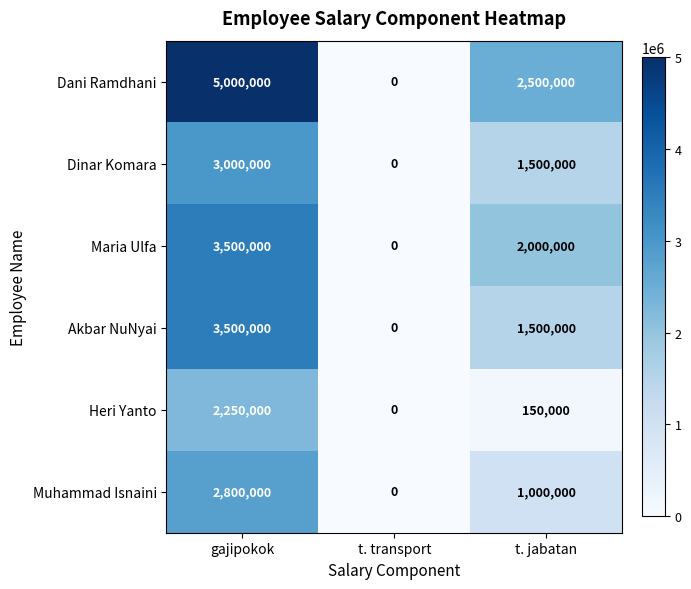

Where is Dani Ramdhani nearest to the value 2500000?

t. jabatan